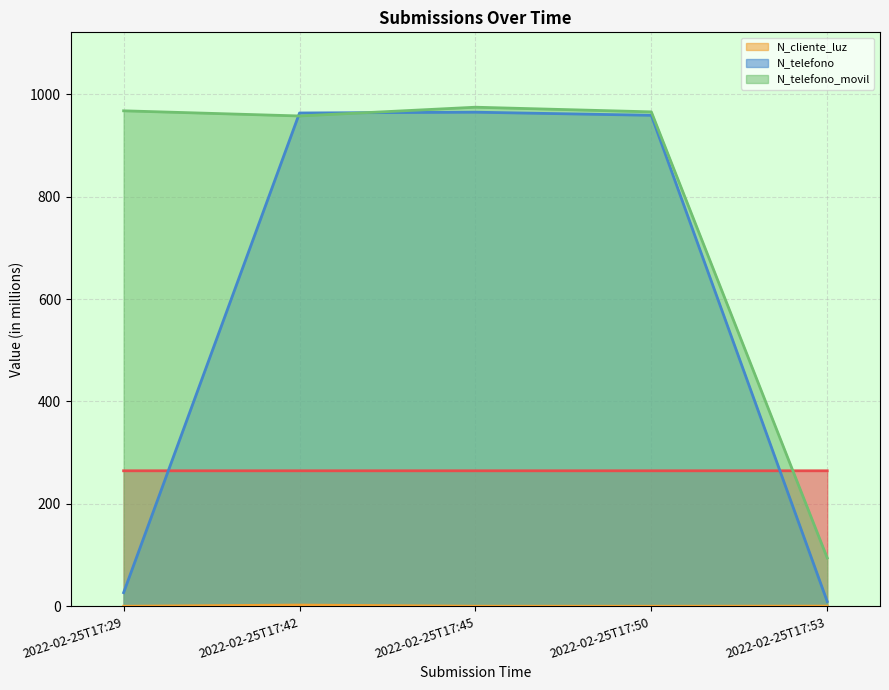

What is the minimum value for _id?

264.7